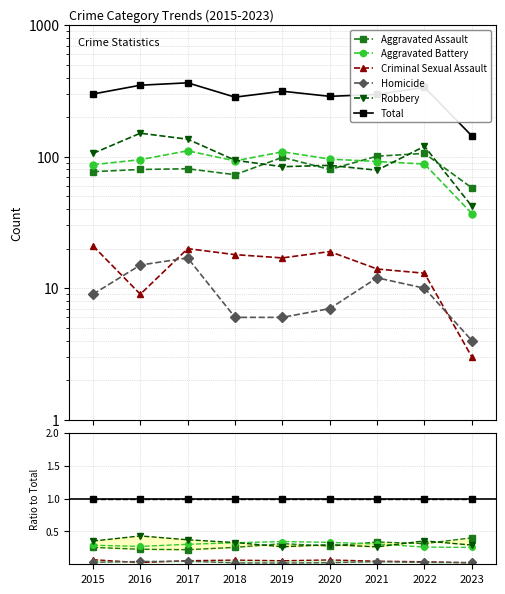

What is the highest value of the Robbery series?

0.4